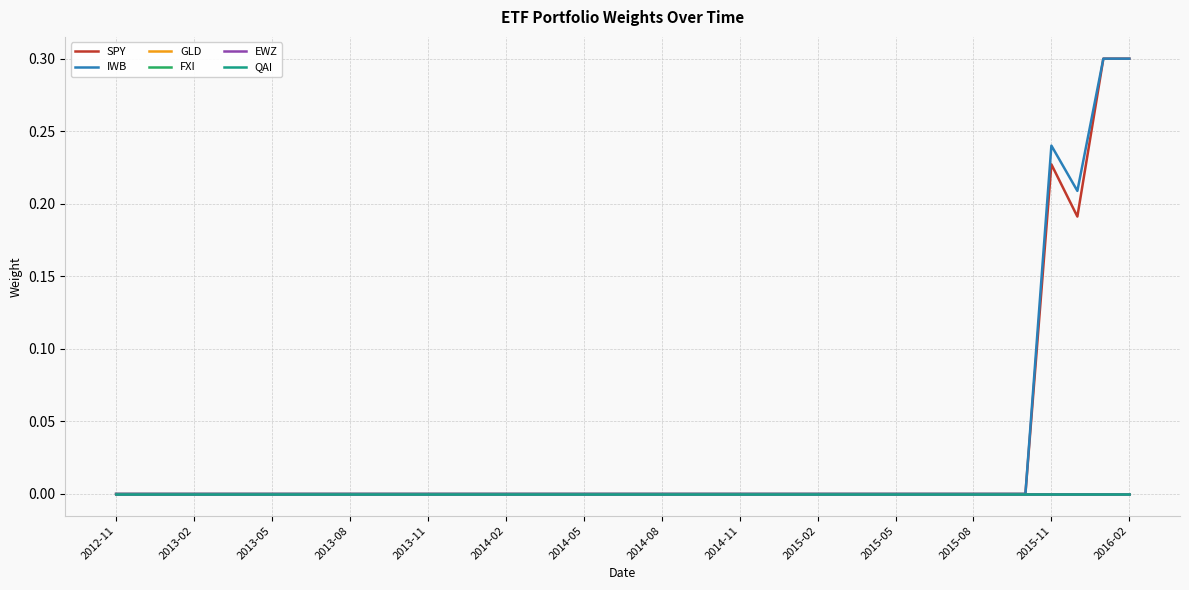

How many lines are shown in the chart?

6